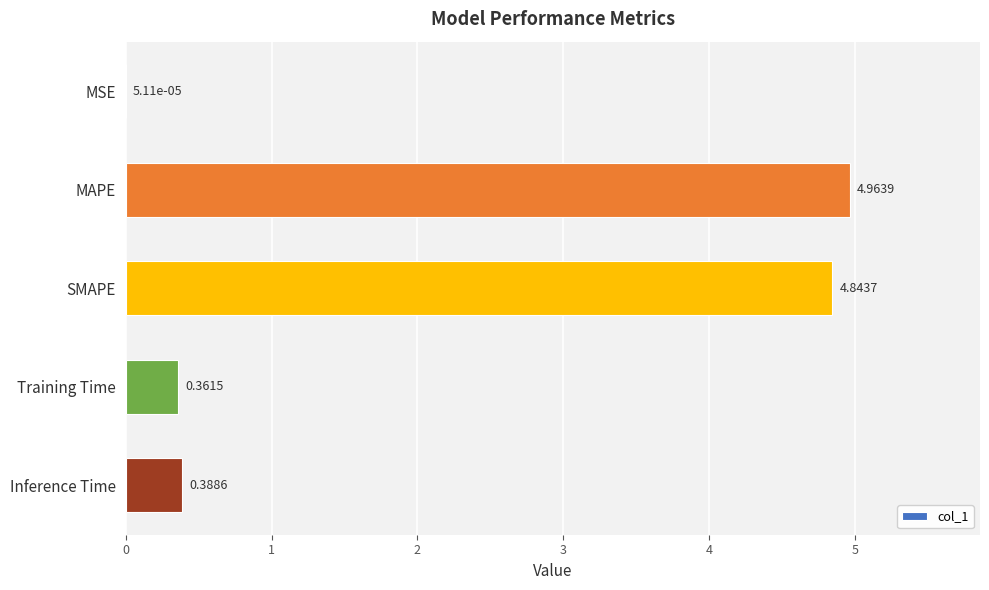

What is the change in value from MSE to Inference Time?

+0.4